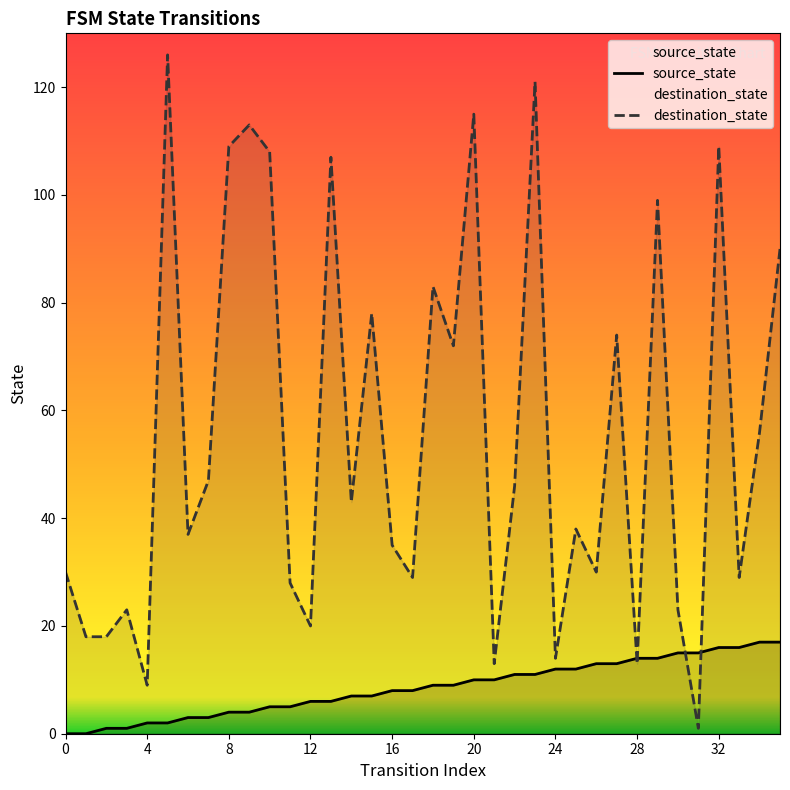

Between 22 and 23, which series saw the biggest shift?

destination_state